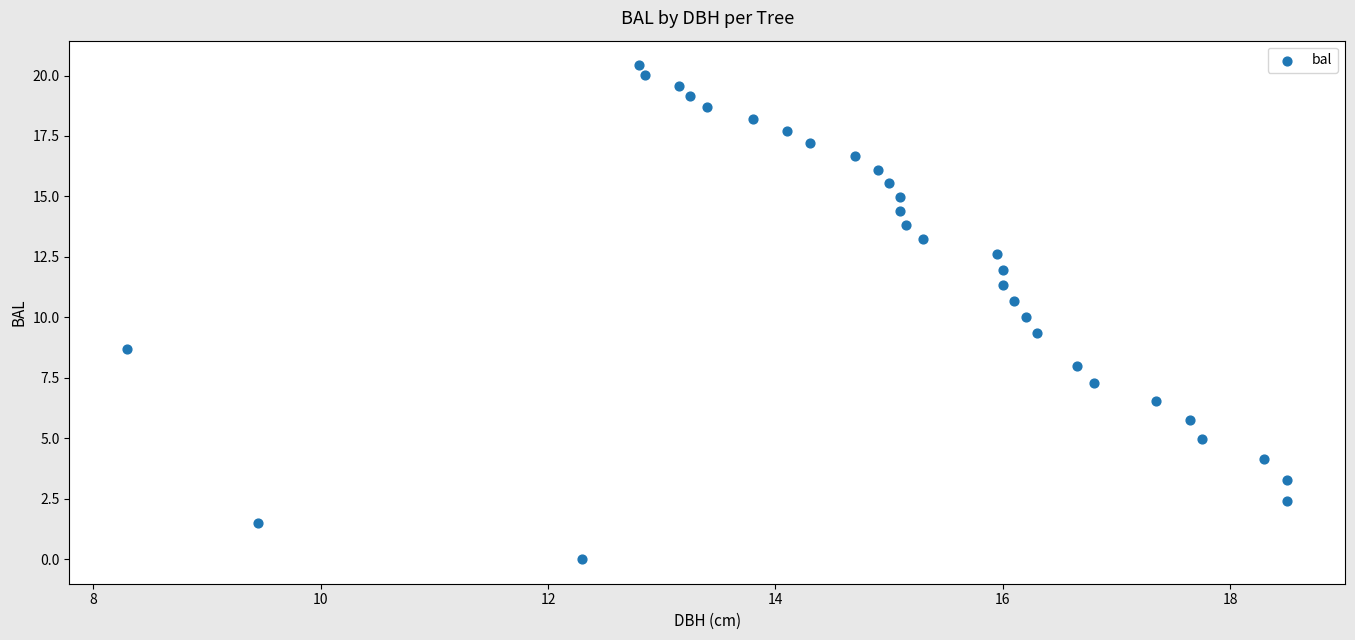

What is the range of Y values (max minus min)?

20.4